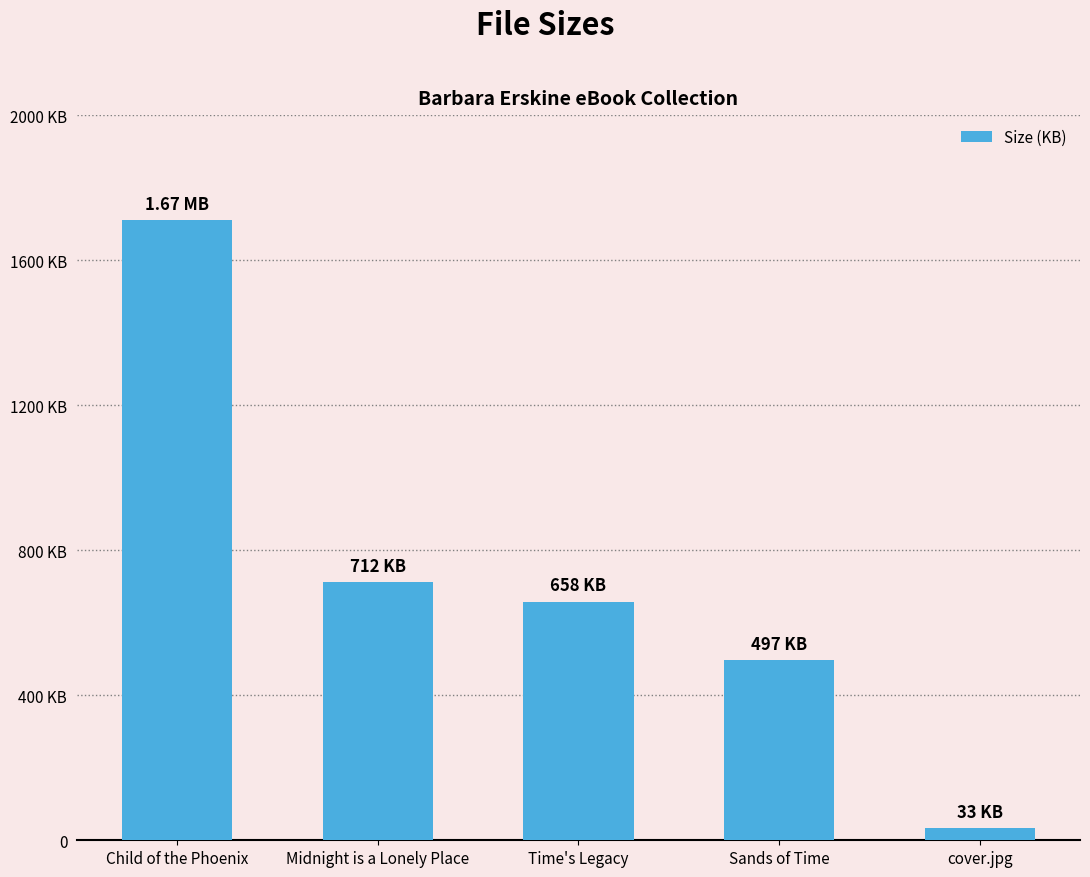

Approximately how many times larger is the value at Child of the Phoenix compared to Sands of Time?

3.4